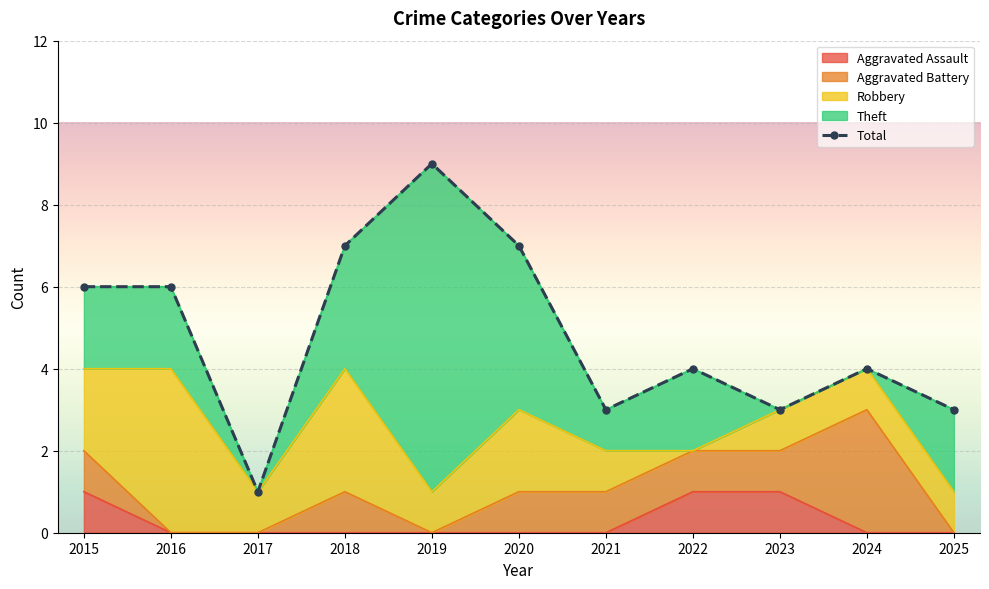

List the labels in order of value, largest first.

2019, 2018, 2020, 2015, 2016, 2022, 2024, 2021, 2023, 2025, 2017